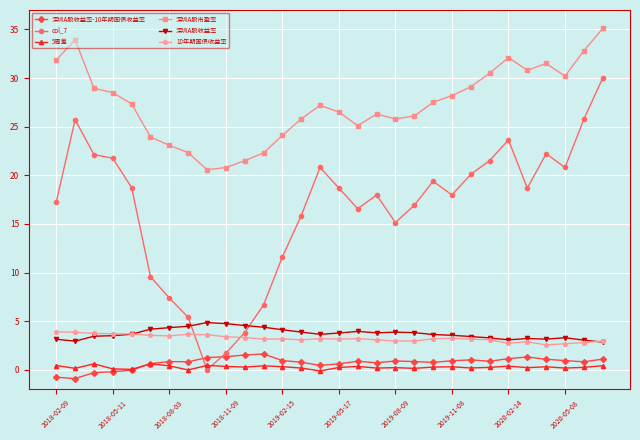

What is the value of the 深圳A股市盈率 point at the 7th from the left?

23.1